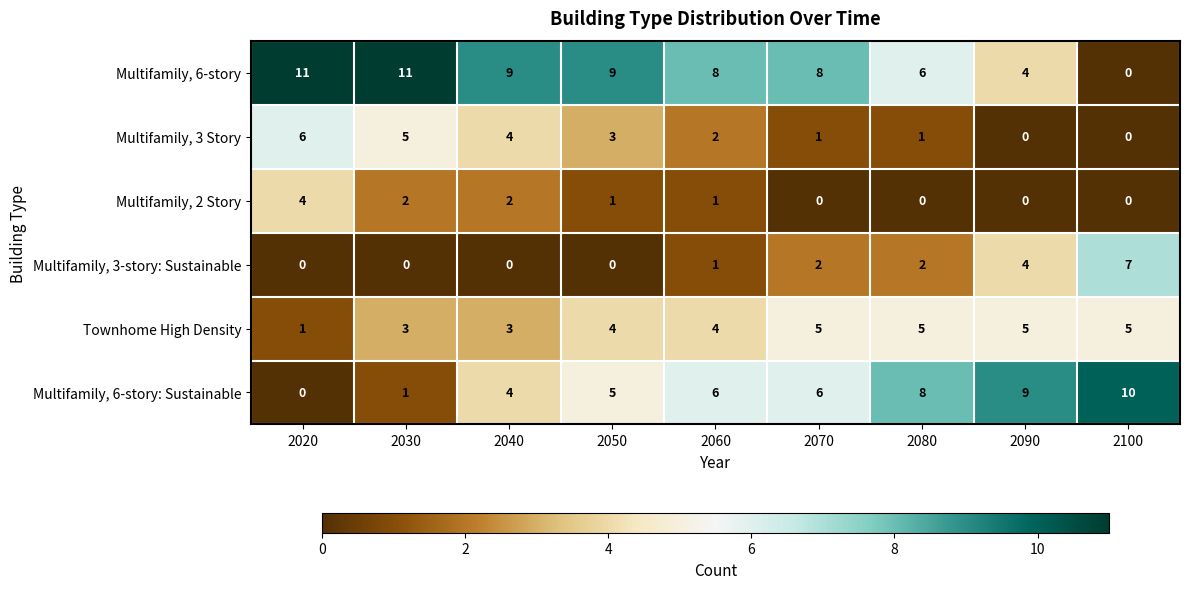

Is it true that Multifamily, 3 Story equals 3 at 2050?

True